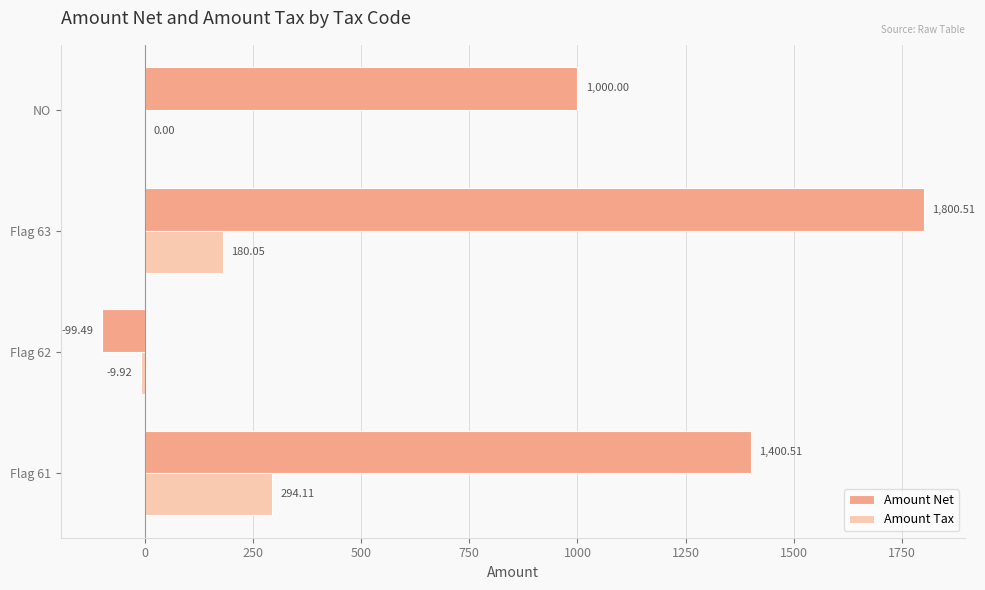

Which series has the largest total across all categories?

Amount Net